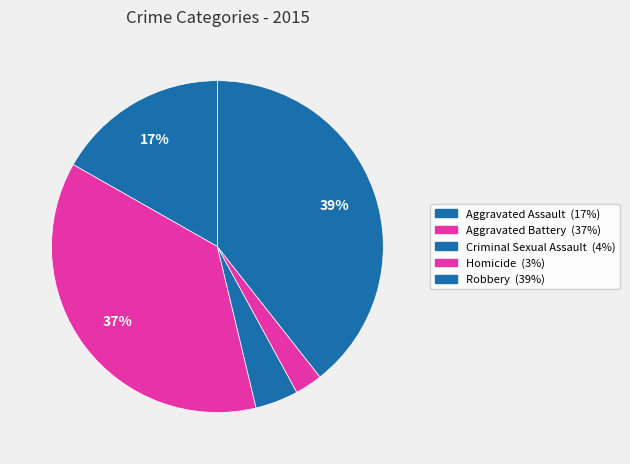

Approximately how many times larger is the value at Criminal Sexual Assault compared to Aggravated Battery?

0.1